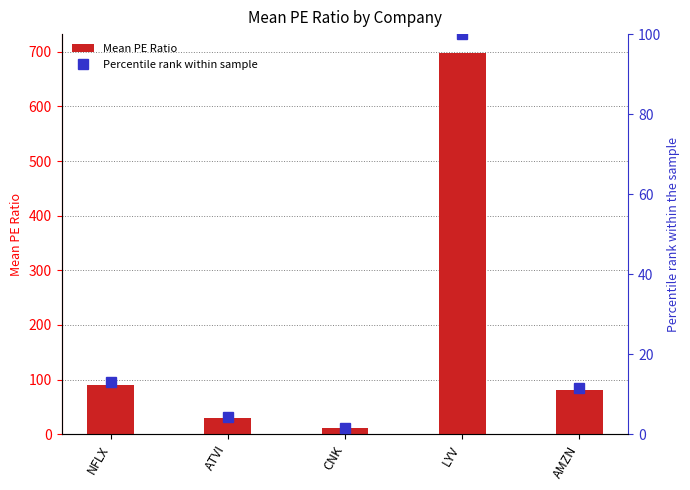

At how many categories does at least one series exceed 229?

1